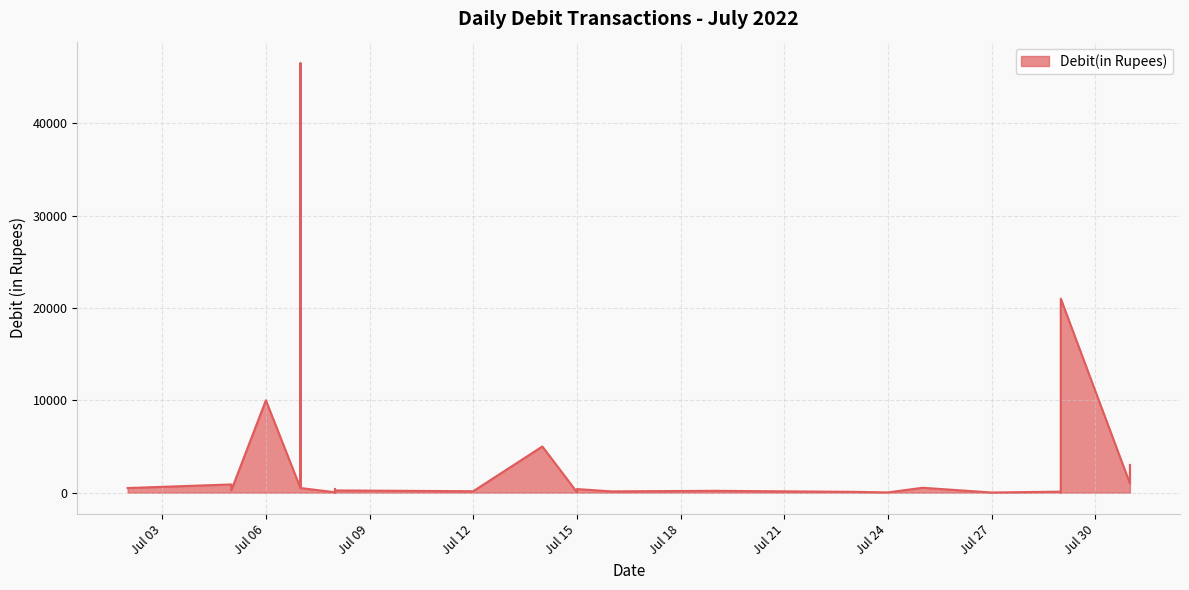

How many points are higher than both their immediate neighbors (excluding endpoints)?

11